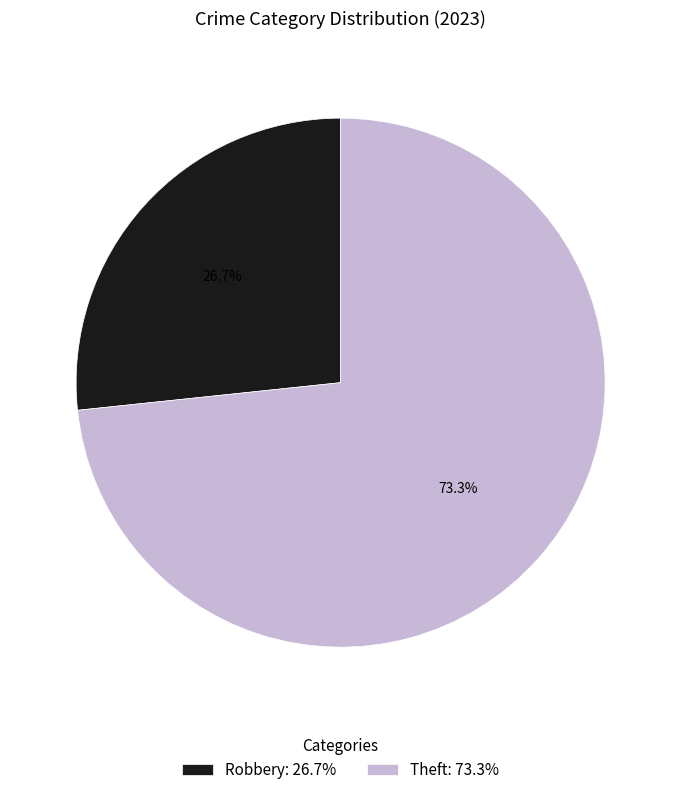

Combined, what portion of the pie is Theft: 73.3% and Robbery: 26.7%?

100.0%